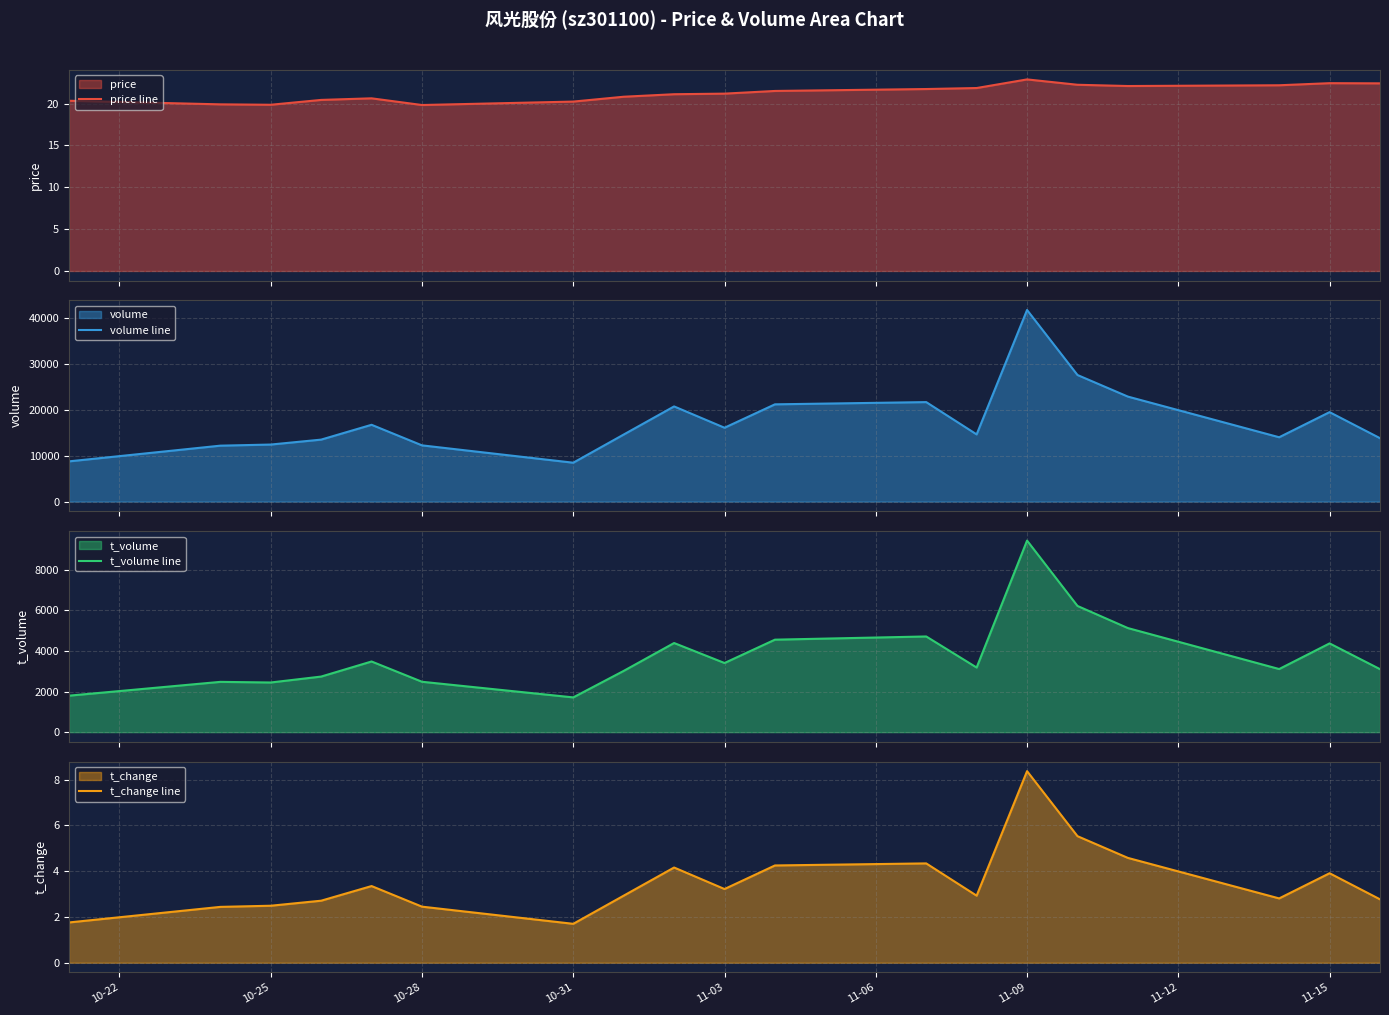

How many interior local valleys does the volume line series have?

4